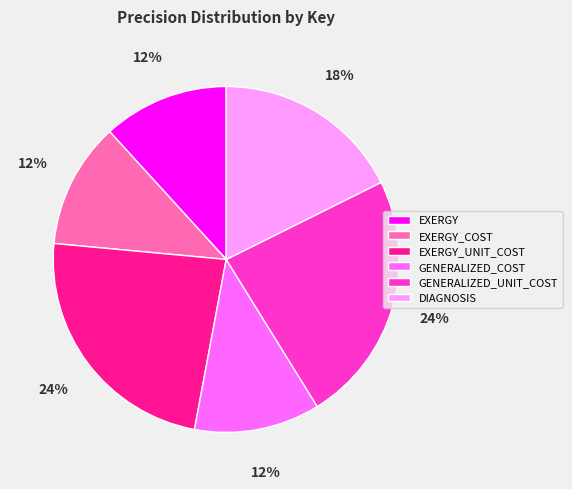

The GENERALIZED_COST slice represents 12% of the pie. True or false?

True